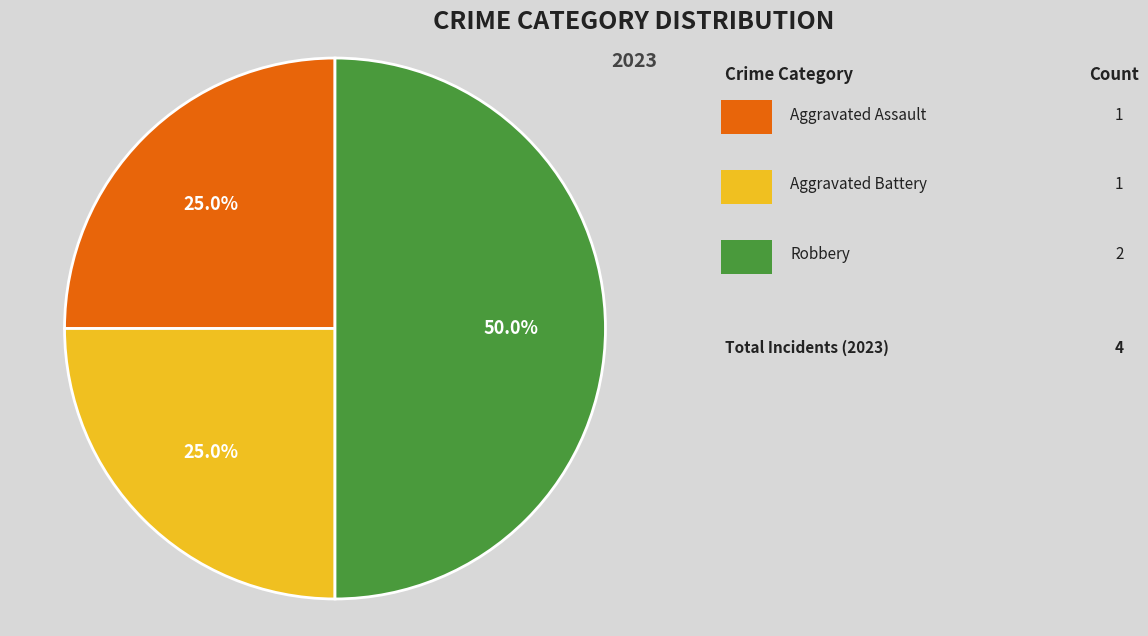

Count the number of slices in the pie.

3